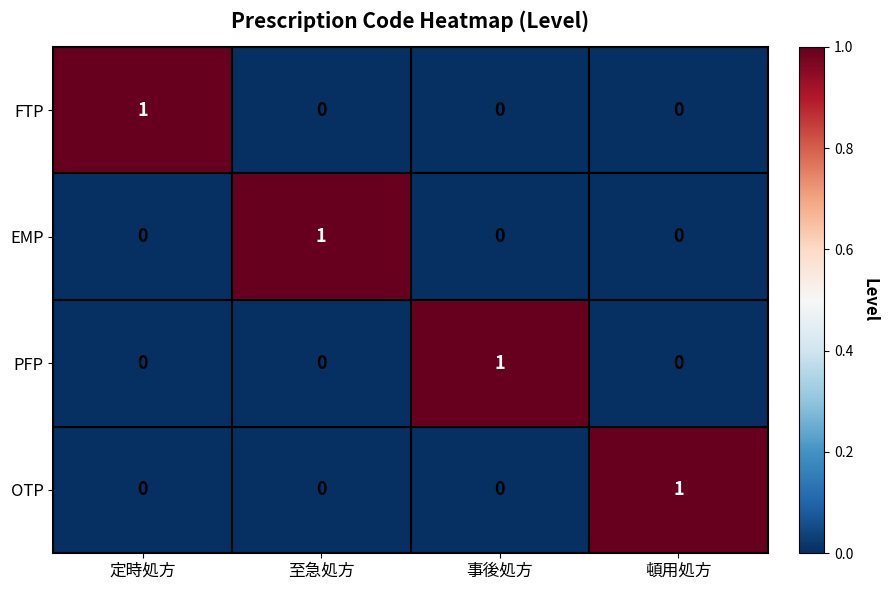

How many OTP values are between 0 and 1?

4